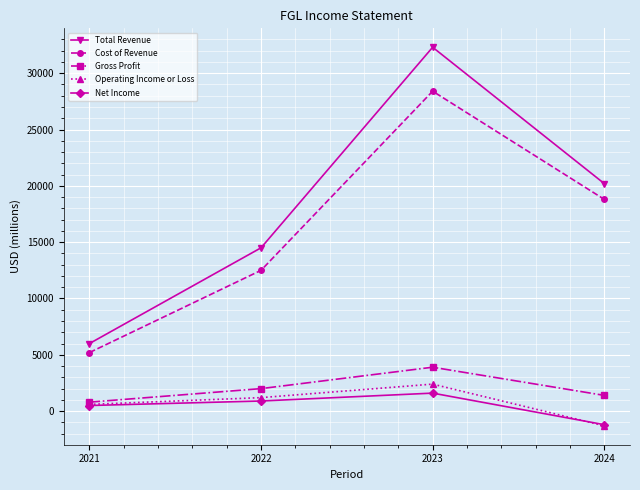

What is the spread (max minus min) of values at 2024?

21500